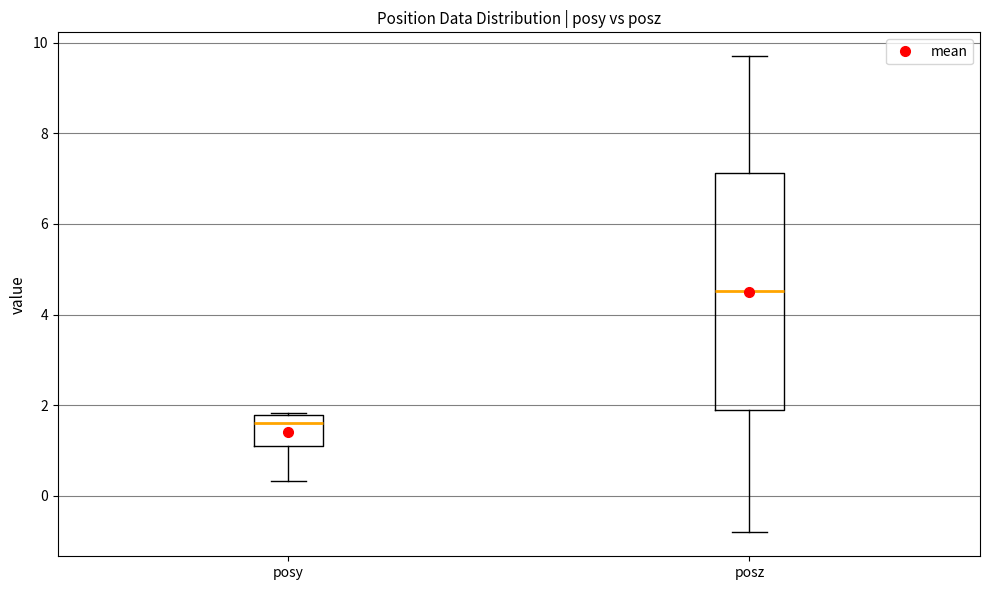

Which box has the lowest median line?

posy